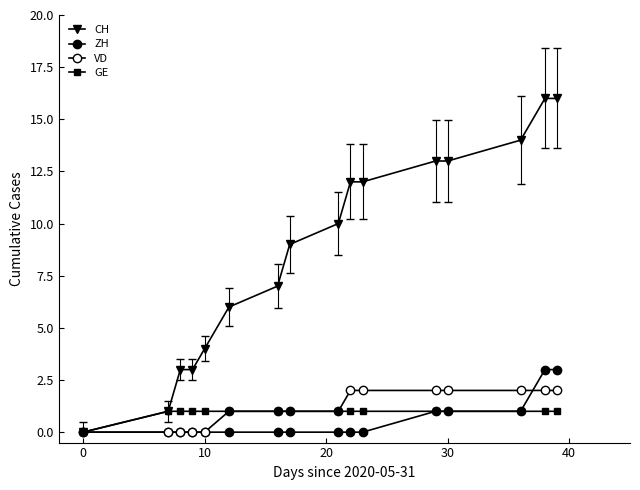

Does the chart have visible grid lines?

No